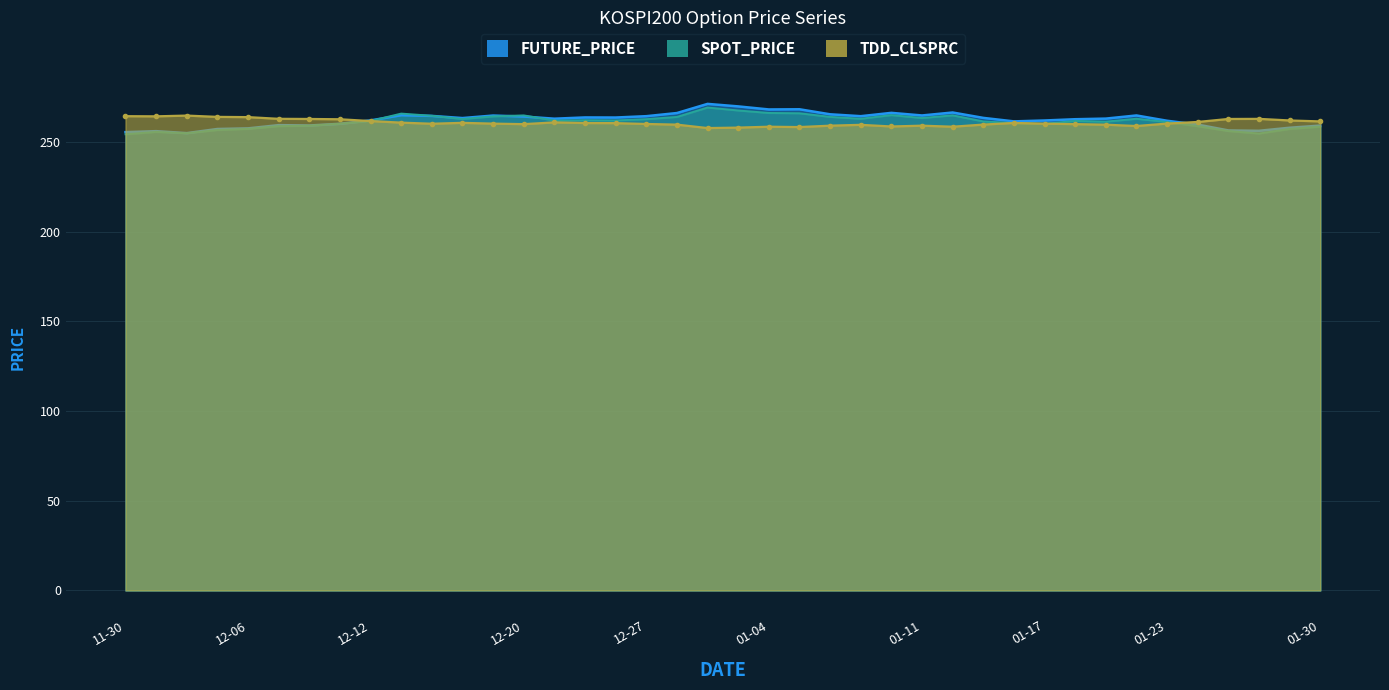

What is the minimum value shown in the chart?

254.2